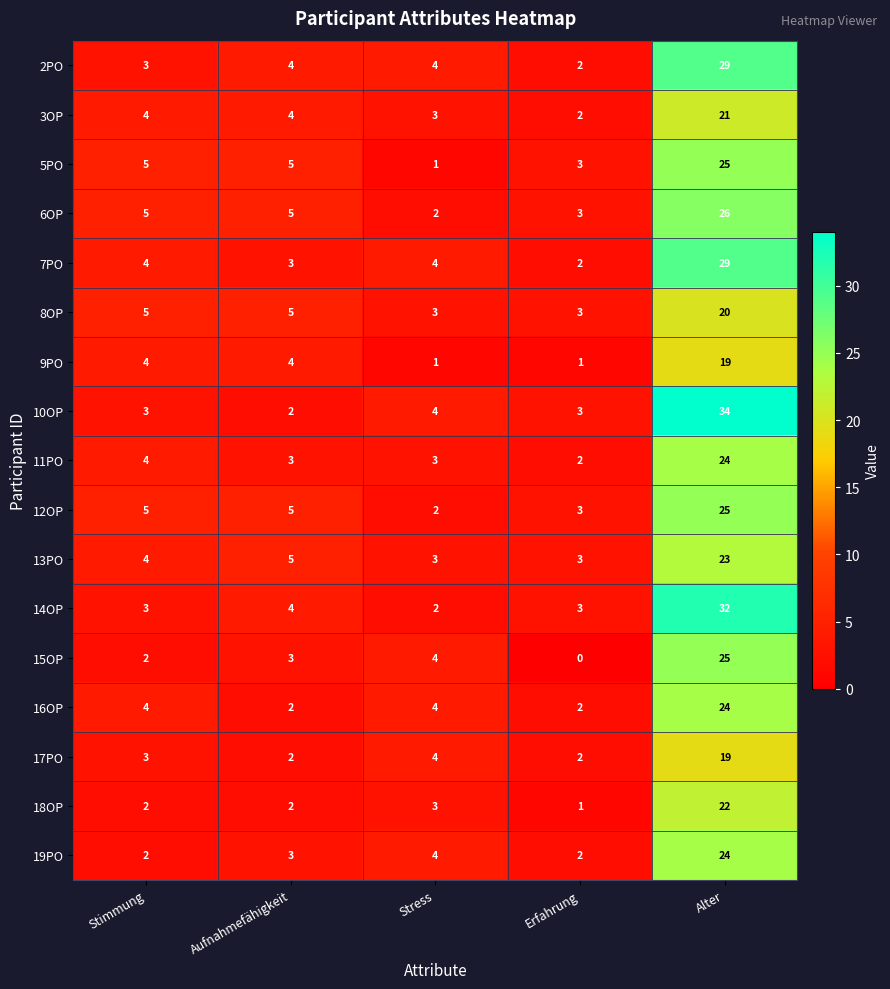

True or false: 16OP has a value of 2 at Aufnahmefähigkeit.

True